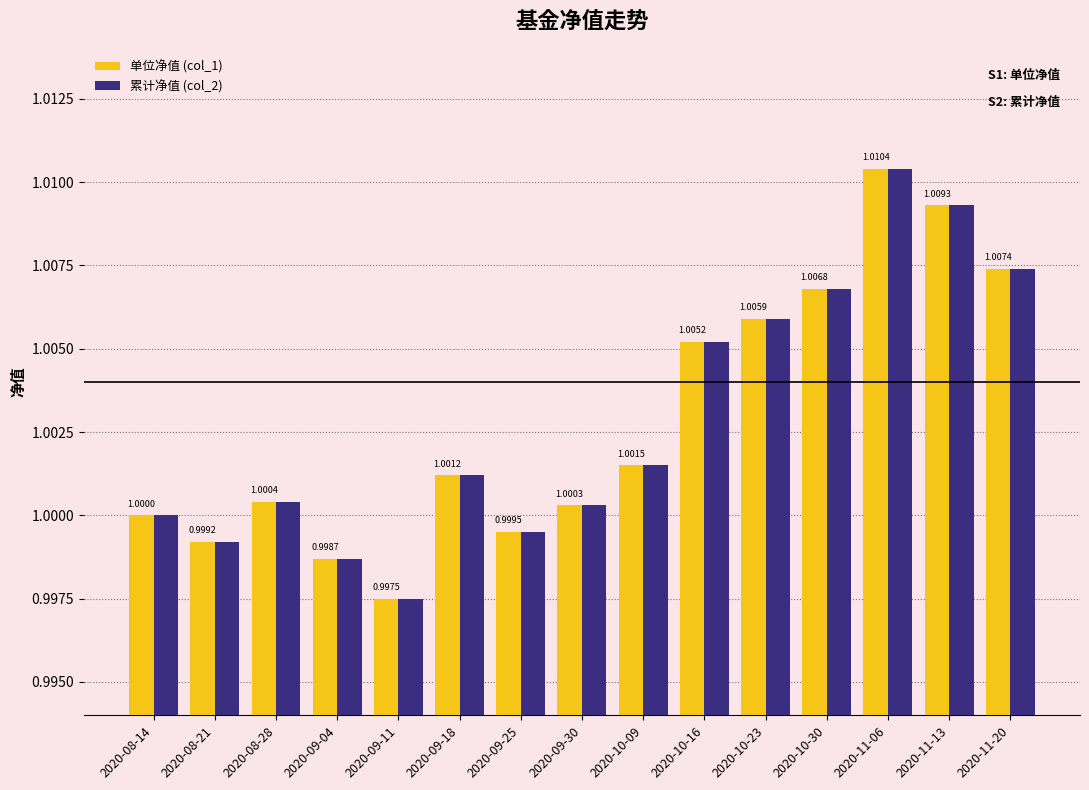

How many data points in 累计净值 (col_2) are less than 1?

4